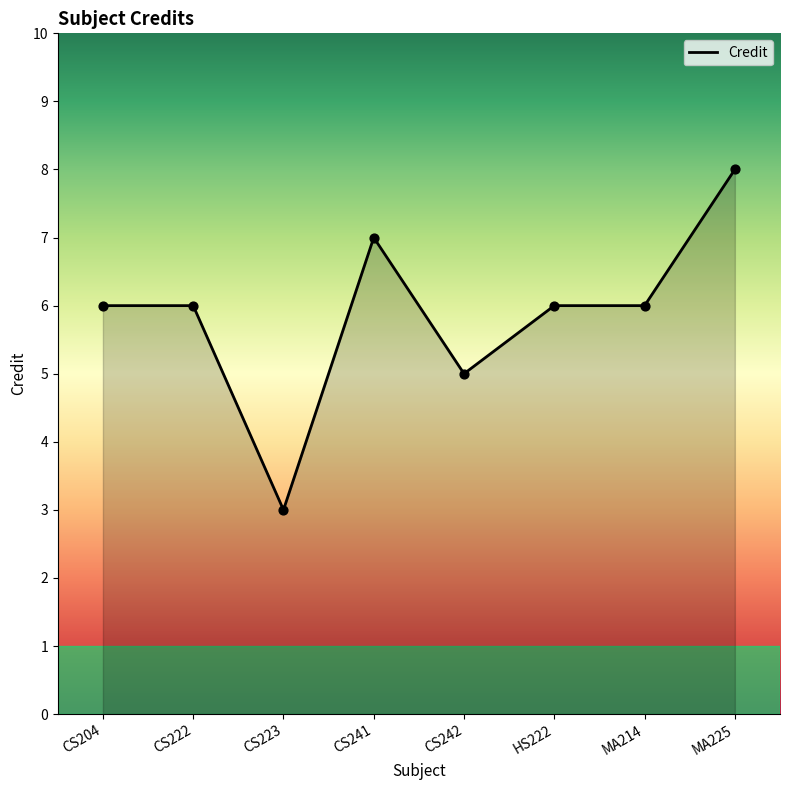

Approximately how many times larger is the value at CS223 compared to CS222?

0.5